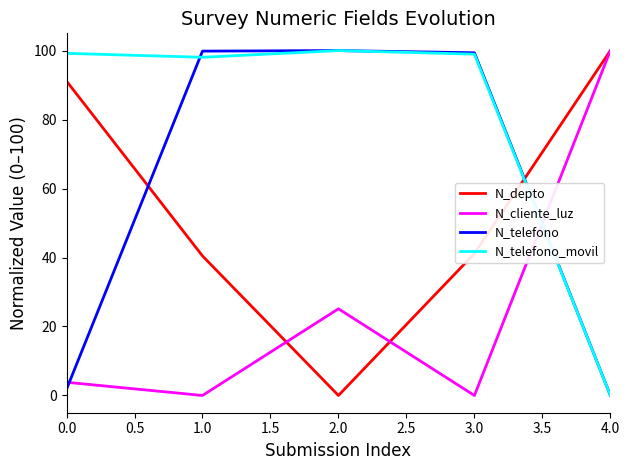

Does the chart have visible grid lines?

No